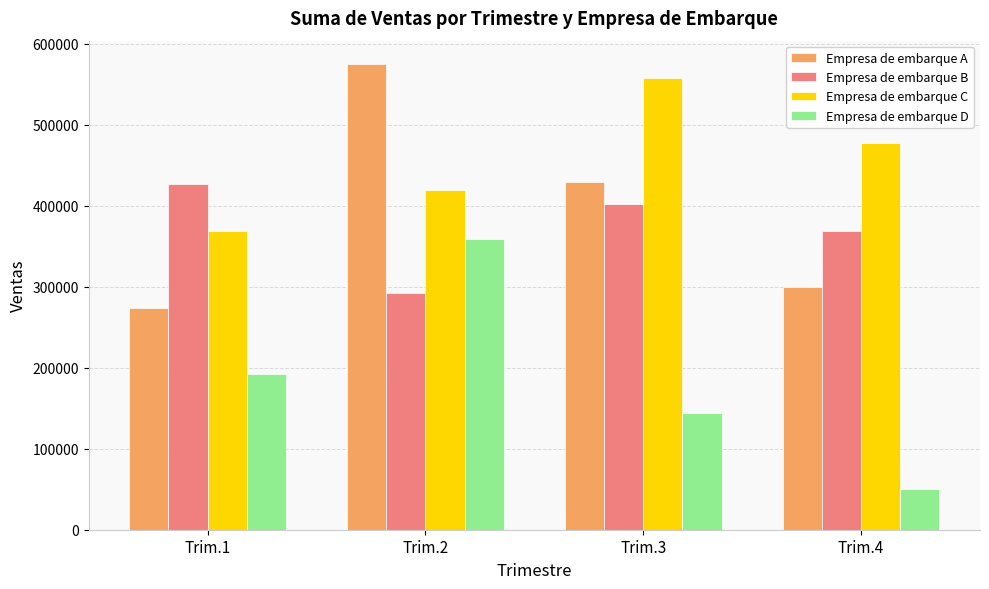

What is the difference between the Empresa de embarque A values at Trim.1 and Trim.2?

301542.1